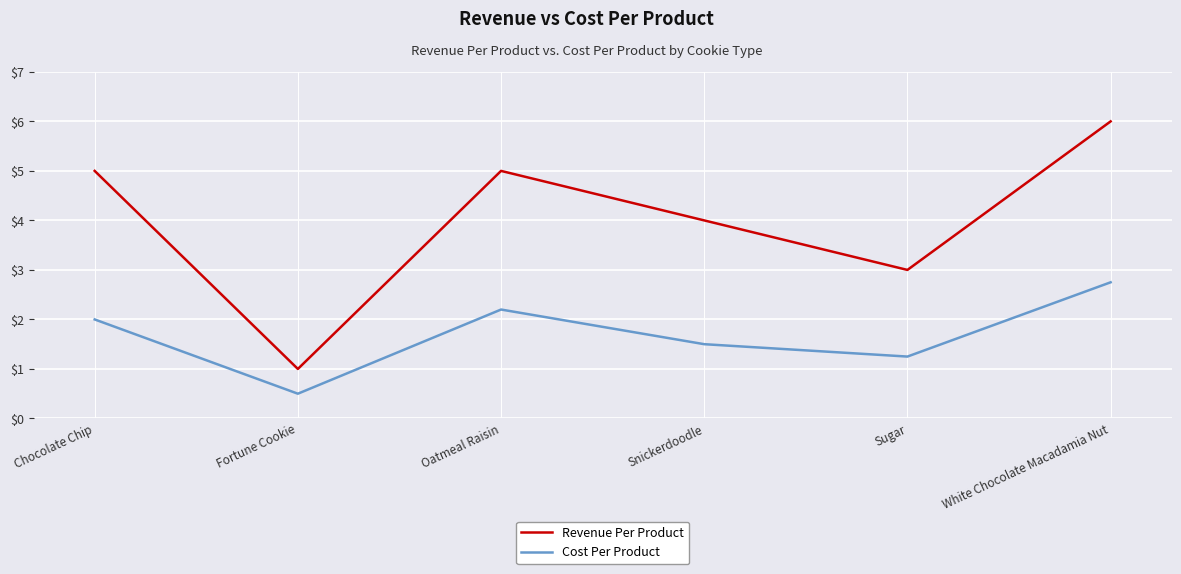

What is the lowest value of the Revenue Per Product series?

1.0